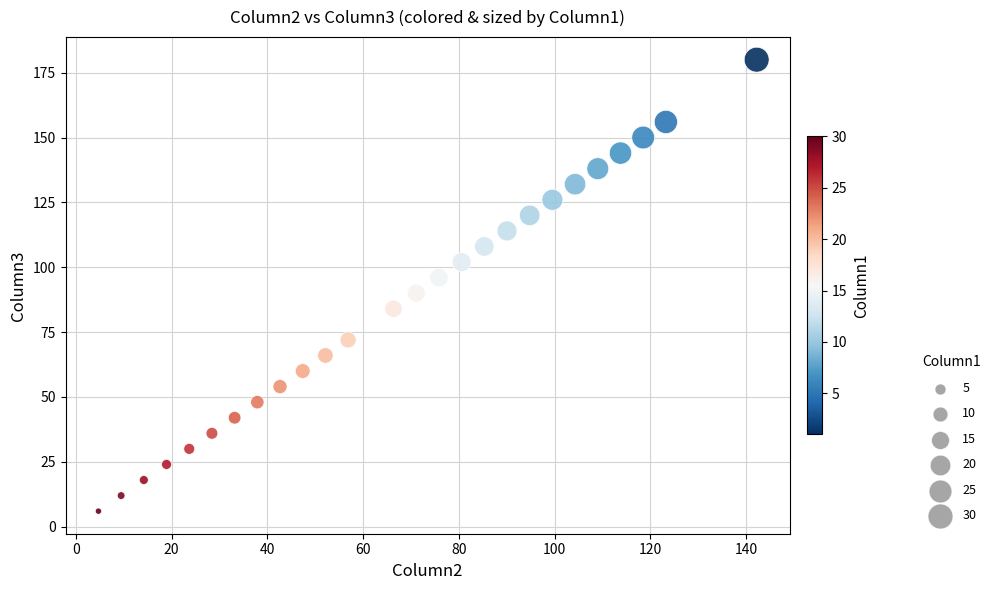

What is the range of Y values (max minus min)?

174